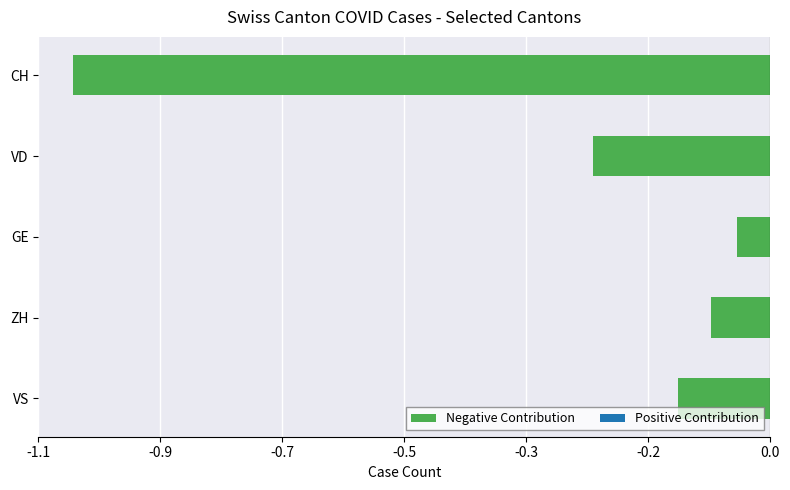

List the labels in order of value, smallest first.

CH, VD, VS, ZH, GE